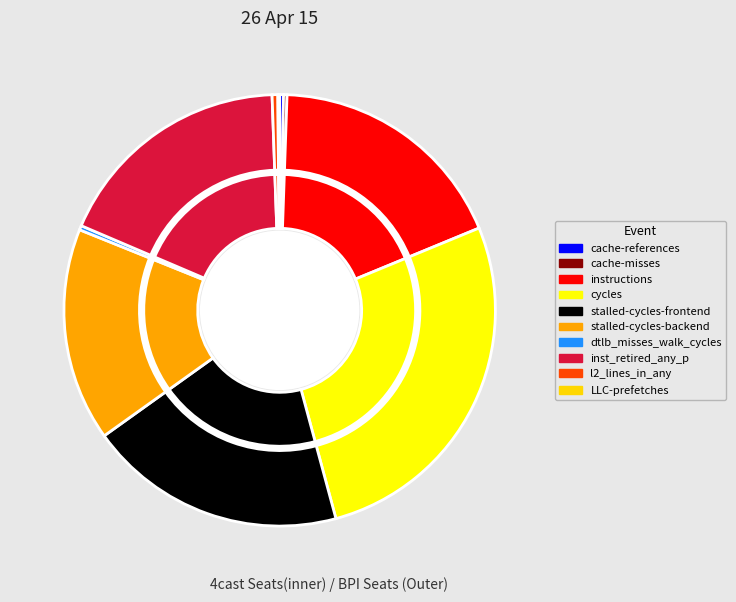

How much of the chart is everything except inst_retired_any_p?

82.0%